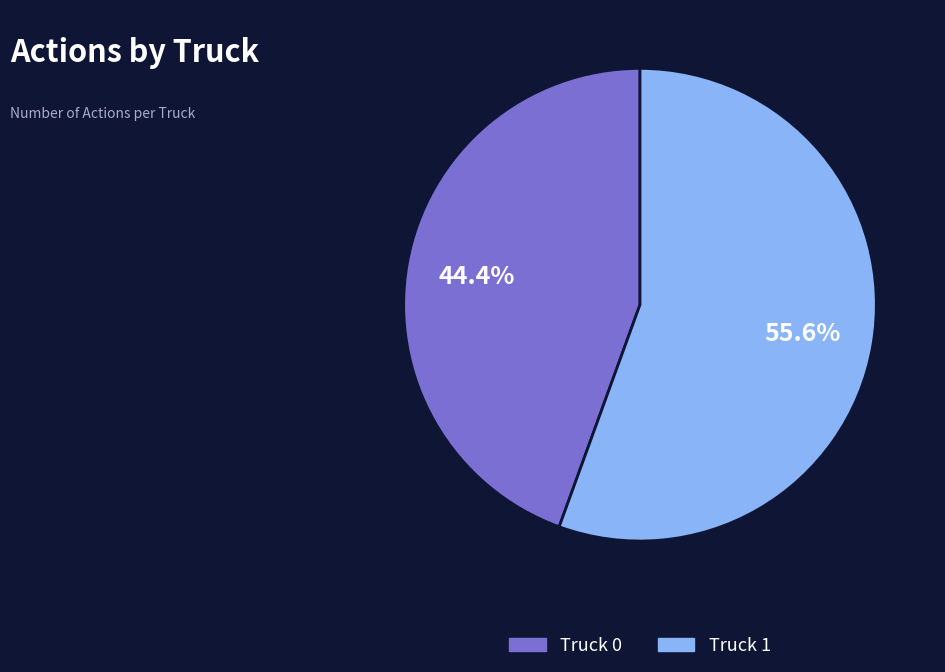

Is there any slice that represents more than half of the pie?

Yes